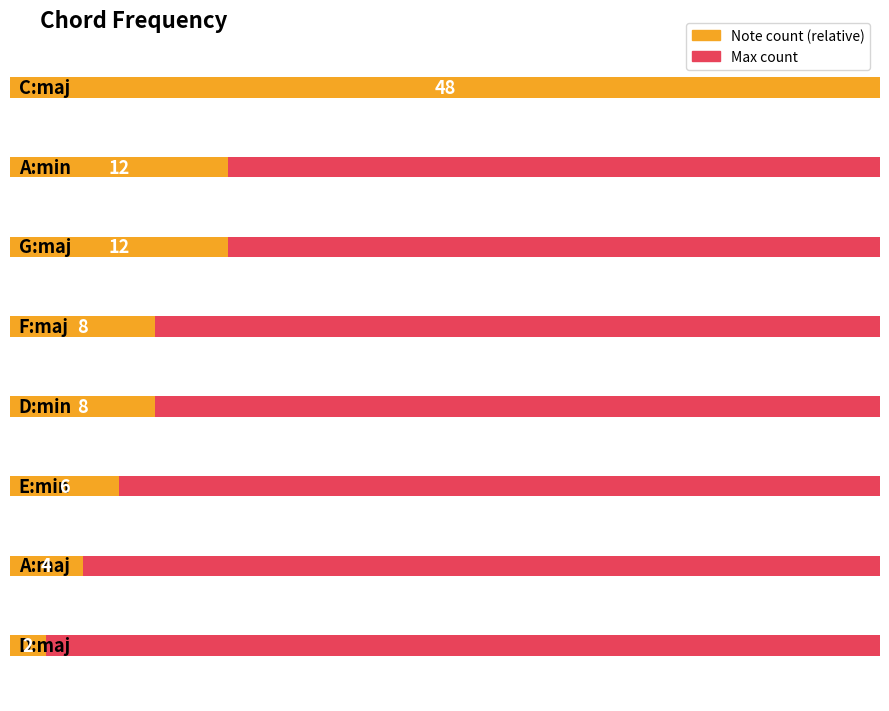

Reading left to right, what are all the values shown in this chart?

48	12	12	8	8	6	4	2